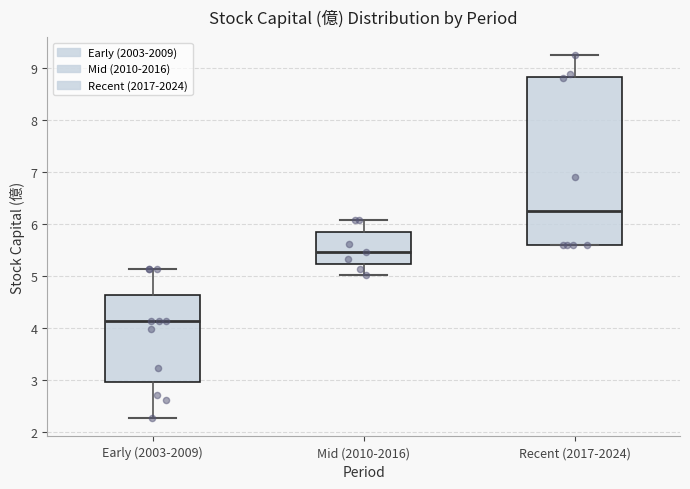

Reading left to right, read every box against the y-axis: the position of its median line, the range the box covers, and the ends of its whiskers. The values are not printed on the chart, so give them approximately, as read against the axis.

Early (2003-2009): median 4.1, box 3.0 to 4.6, whiskers 2.3 to 5.1
Mid (2010-2016): median 5.5, box 5.2 to 5.8, whiskers 5.0 to 6.1
Recent (2017-2024): median 6.3, box 5.6 to 8.8, whiskers 5.6 to 9.2